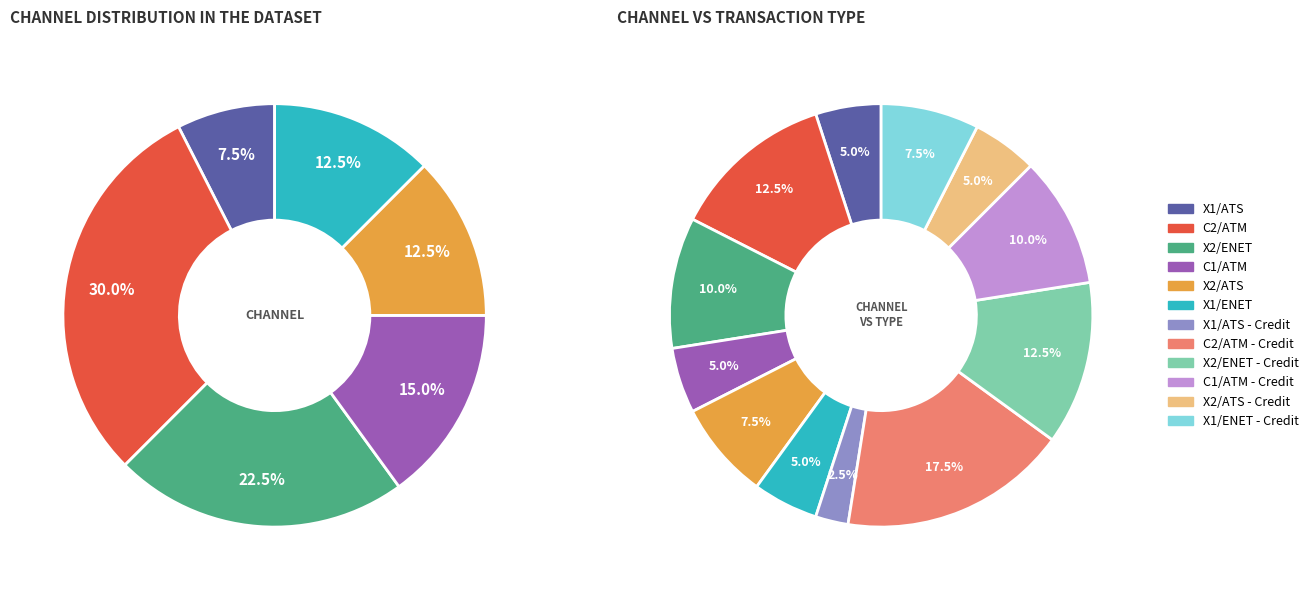

Which has a higher value, X1/ATS or C2/ATM?

C2/ATM